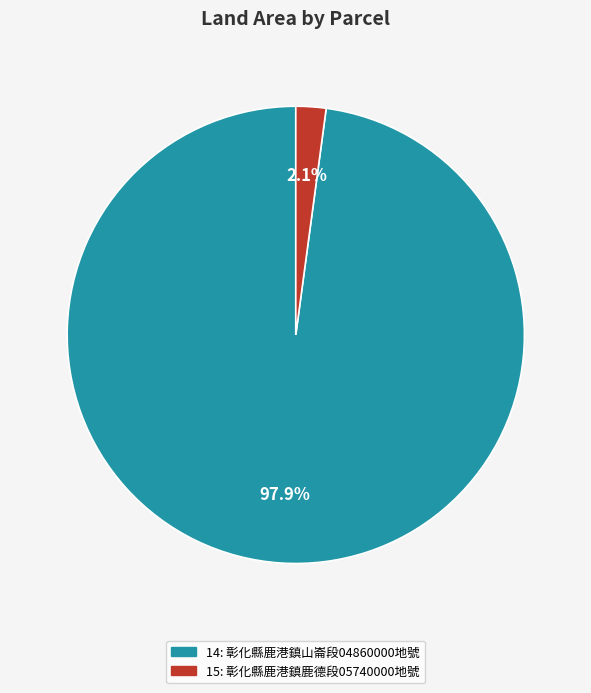

To the nearest percent, what portion does 14 represent?

98%